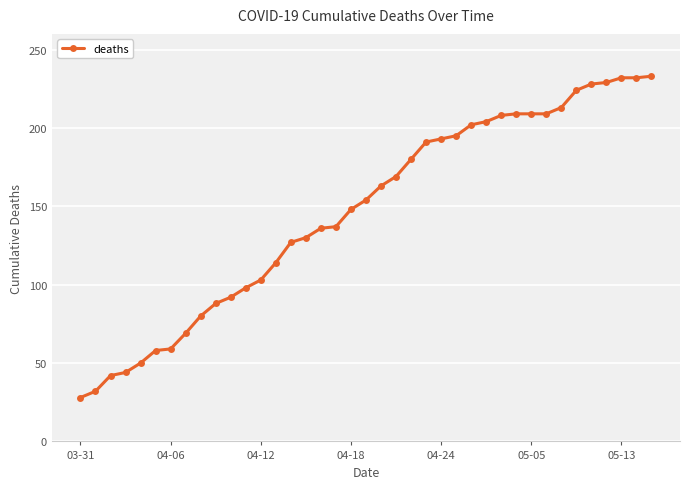

What is the value of the 35th point from the left?

228